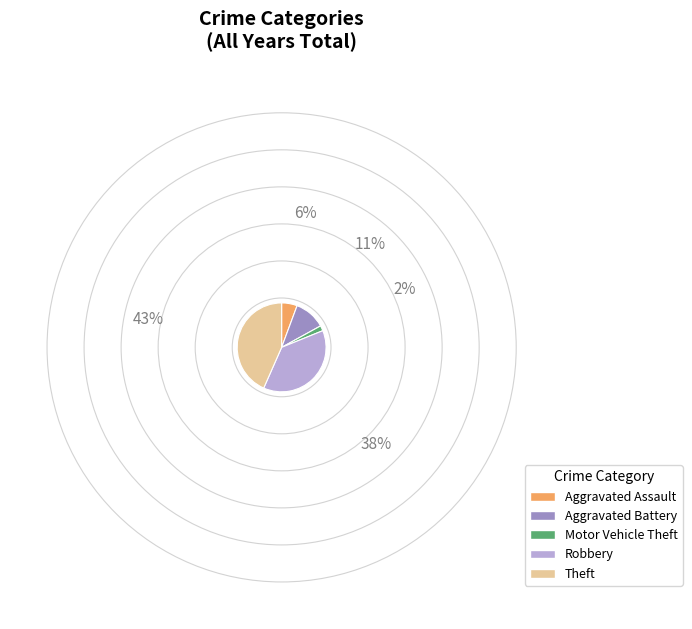

Rank the categories by value from highest to lowest.

Theft, Robbery, Aggravated Battery, Aggravated Assault, Motor Vehicle Theft